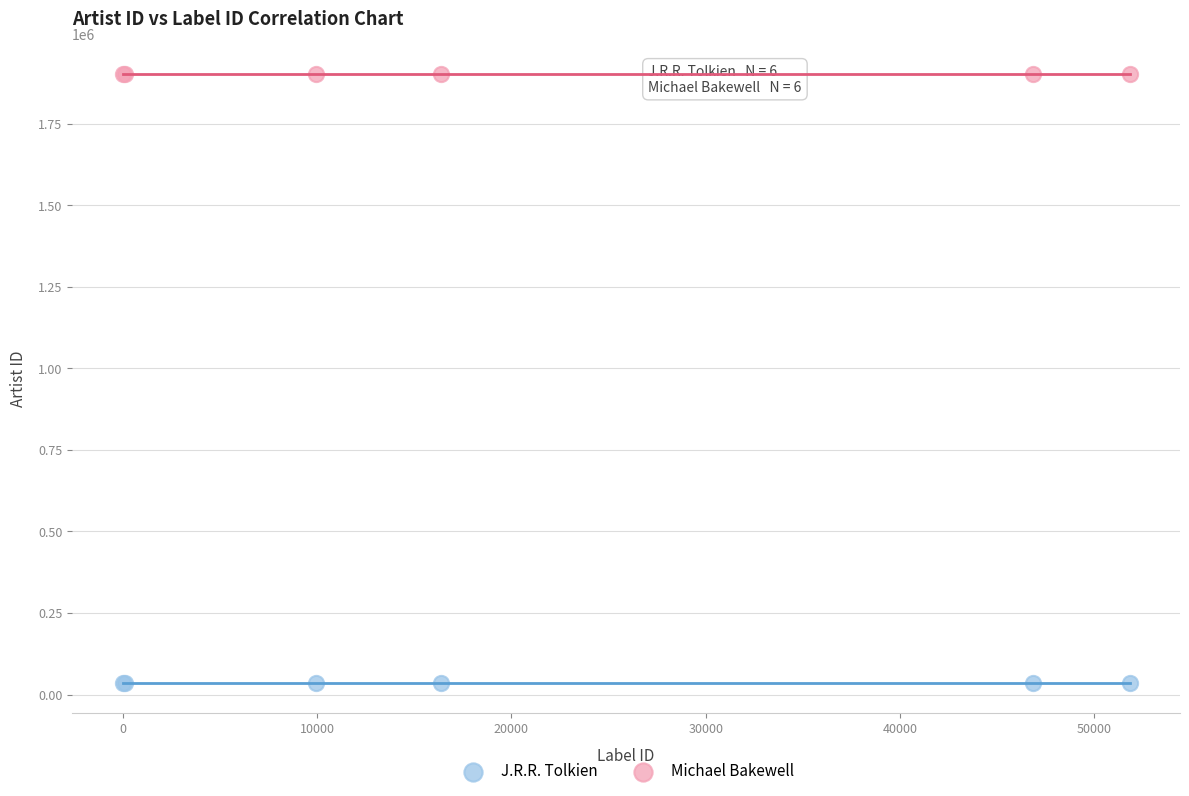

Which series contains the lowest Y value?

J.R.R. Tolkien